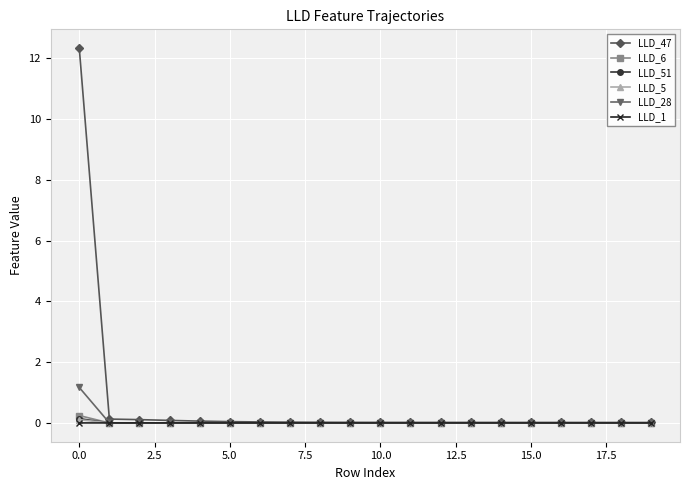

True or false: LLD_51 has more than 1 points higher than both neighbors.

True